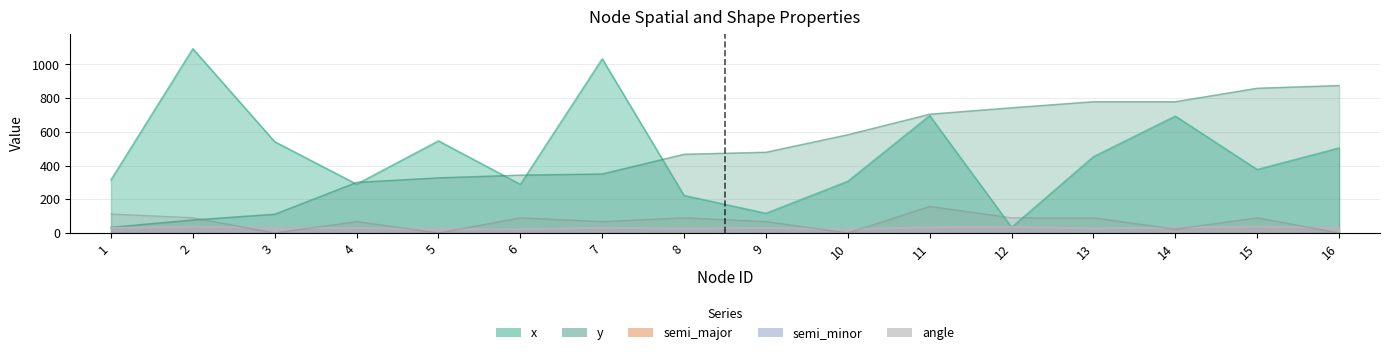

Is the value of angle at 7 greater than the value of x at 15?

No